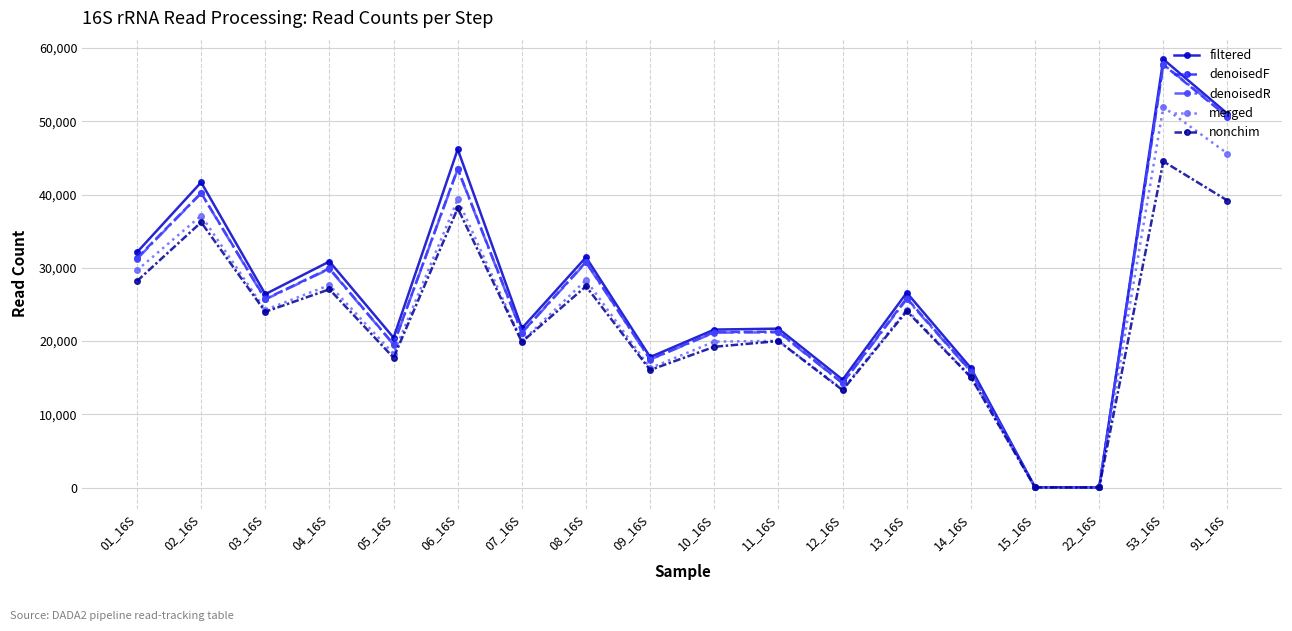

At which label does nonchim reach its peak?

53_16S